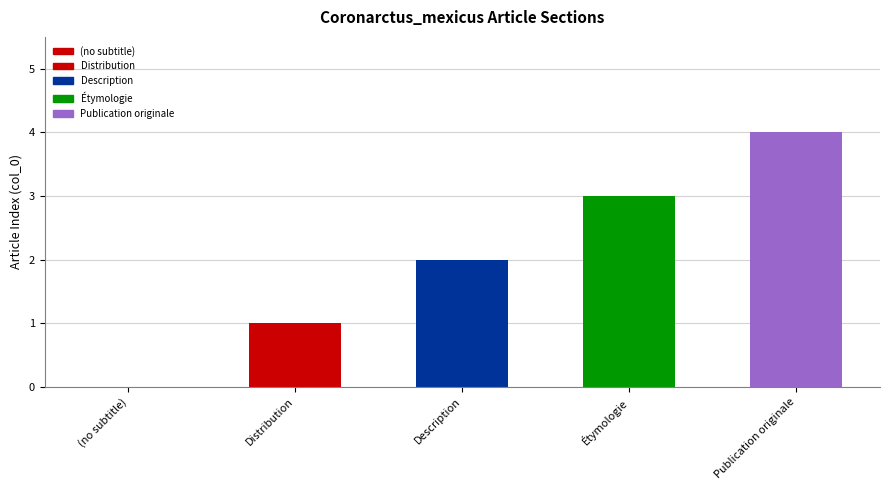

Which label corresponds to the largest value in the chart?

Publication originale